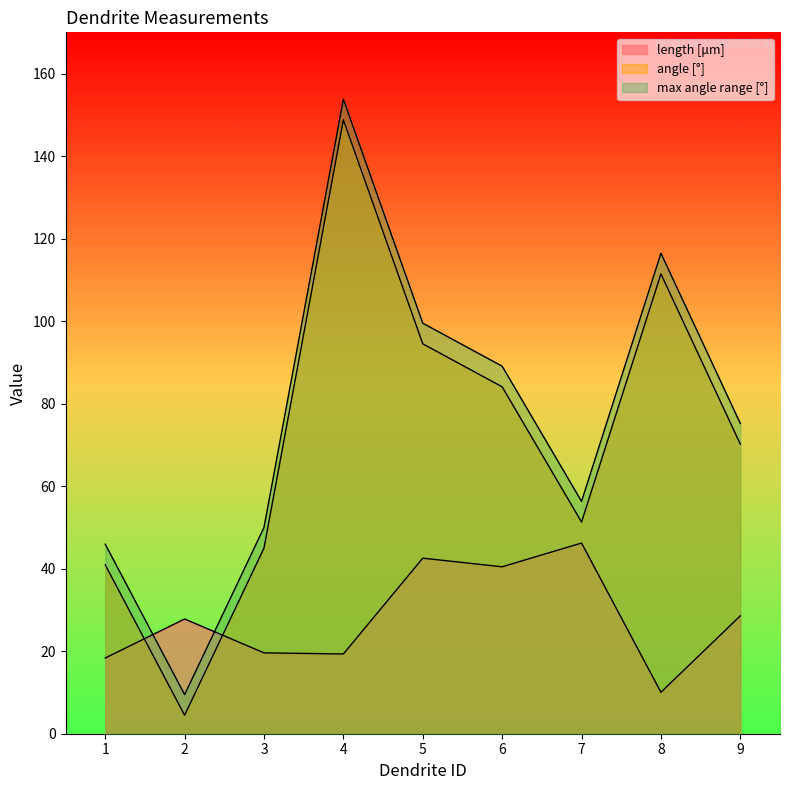

The value of length [μm] at 1 is 8.6. True or false?

False